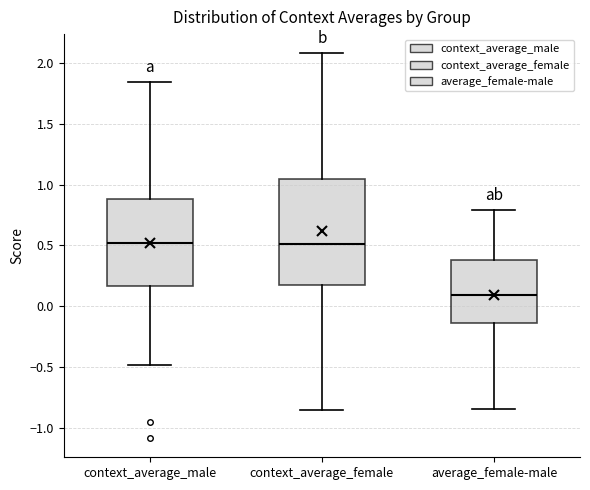

Reading left to right, read every box against the y-axis: the position of its median line, the range the box covers, and the ends of its whiskers. The values are not printed on the chart, so give them approximately, as read against the axis.

context_average_male: median 0.50, box 0.15 to 0.90, whiskers -0.50 to 1.85
context_average_female: median 0.50, box 0.20 to 1.05, whiskers -0.85 to 2.10
average_female-male: median 0.10, box -0.15 to 0.40, whiskers -0.85 to 0.80